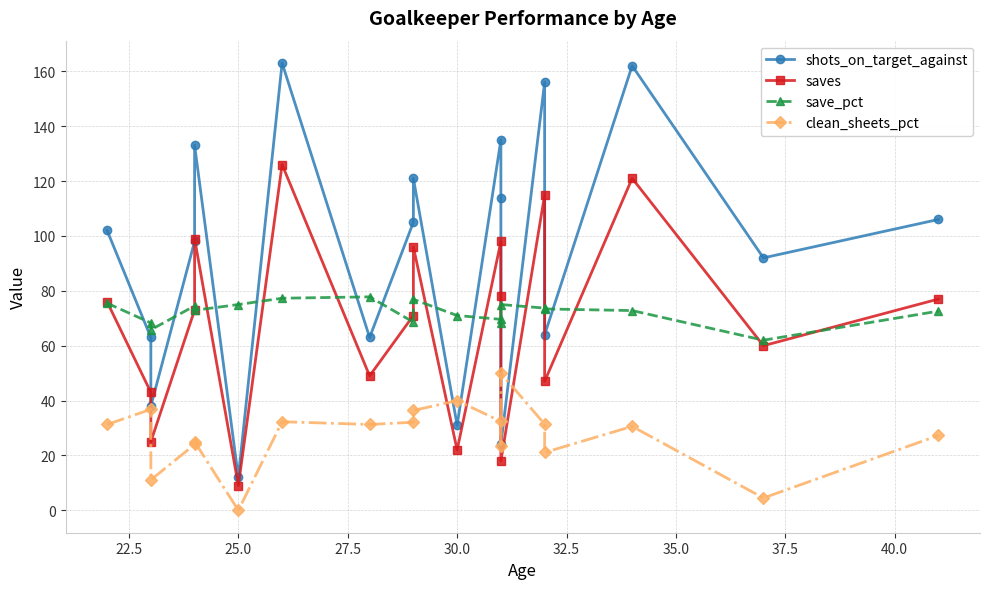

True or false: save_pct and clean_sheets_pct cross at least once.

False